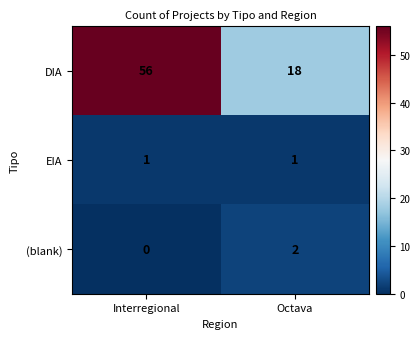

How many categories are shown in the chart?

2